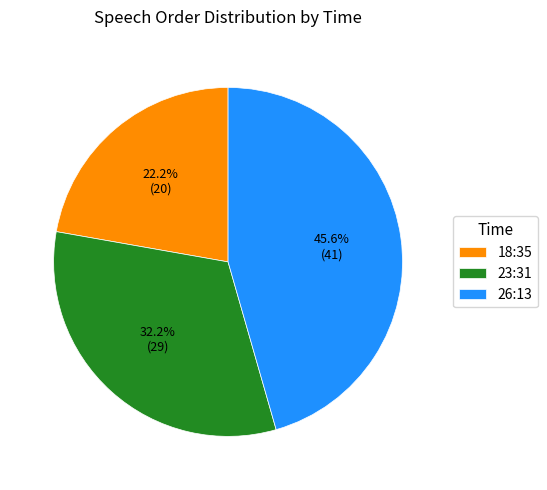

Does any single category account for the majority?

No